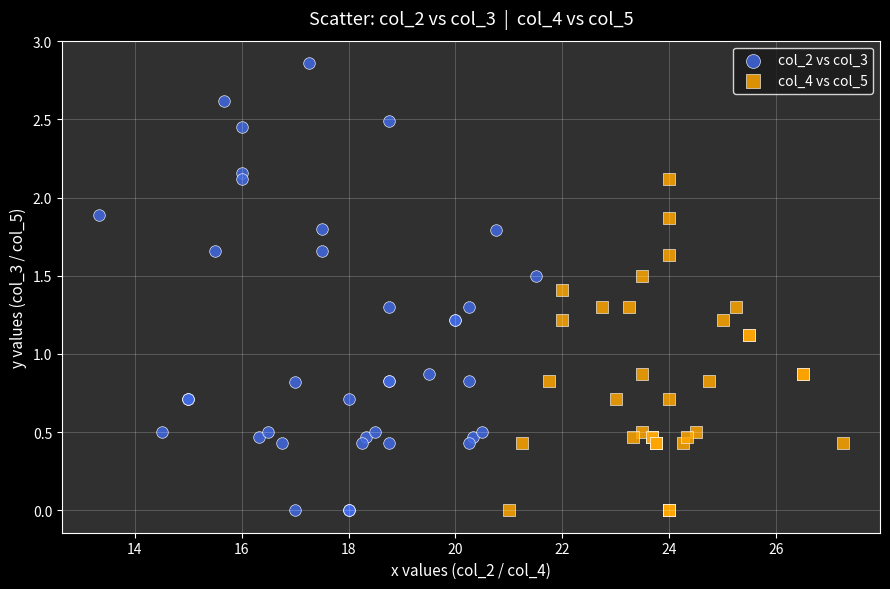

What are all the series names shown in the legend?

col_2 vs col_3, col_4 vs col_5